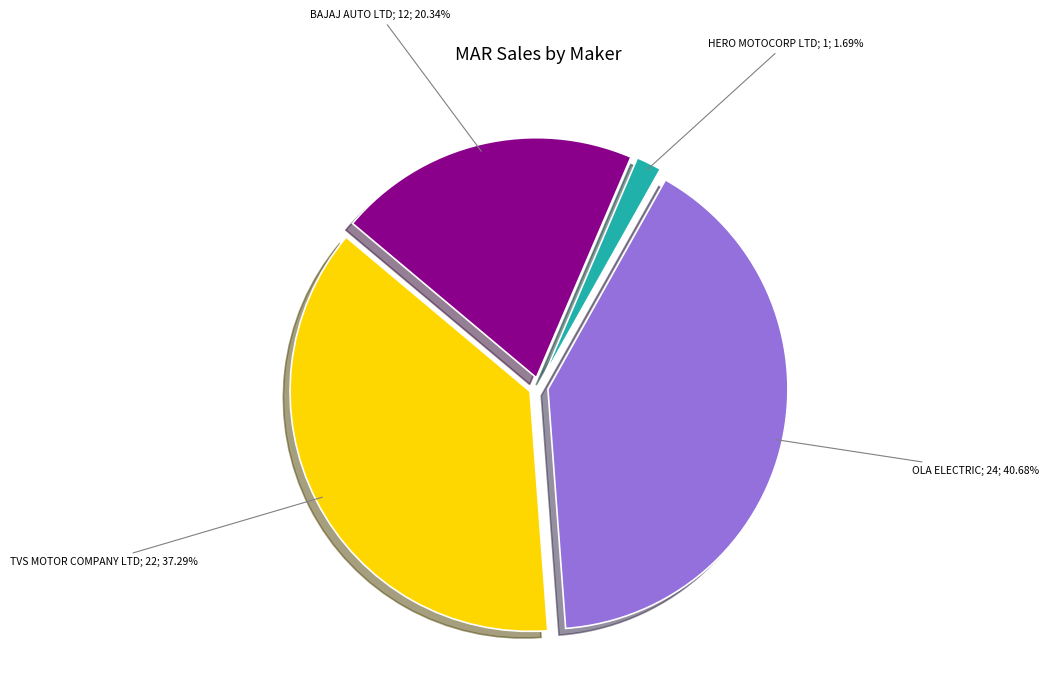

Count the number of slices in the pie.

4